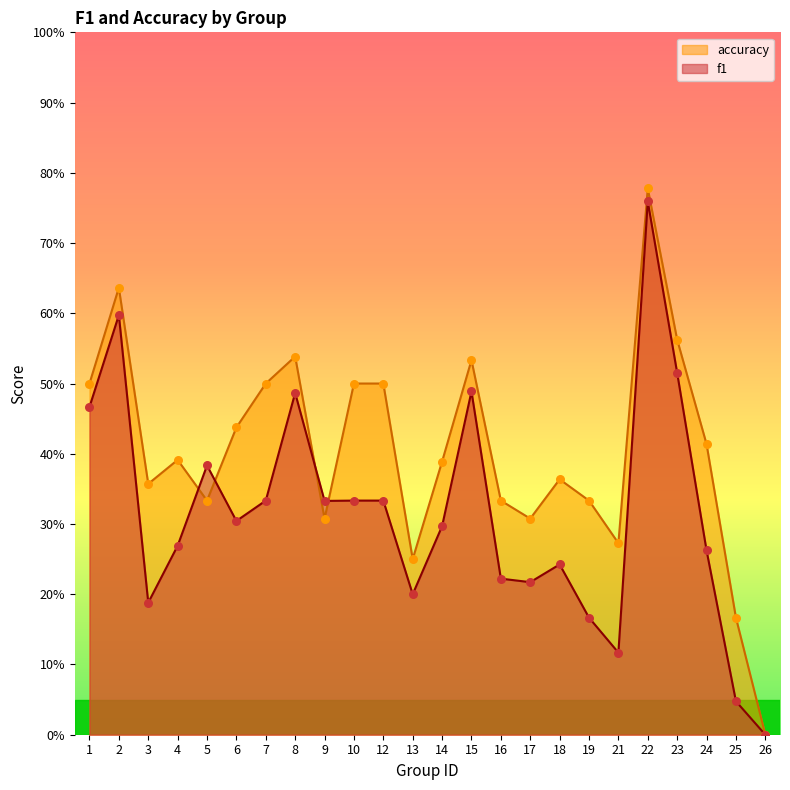

Which series has the largest Y range (max minus min)?

accuracy